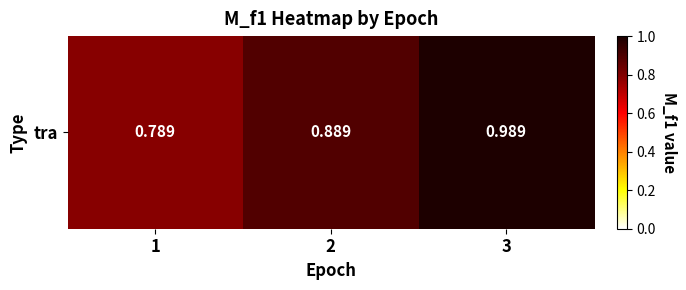

What is the difference between the maximum and second lowest values?

0.1